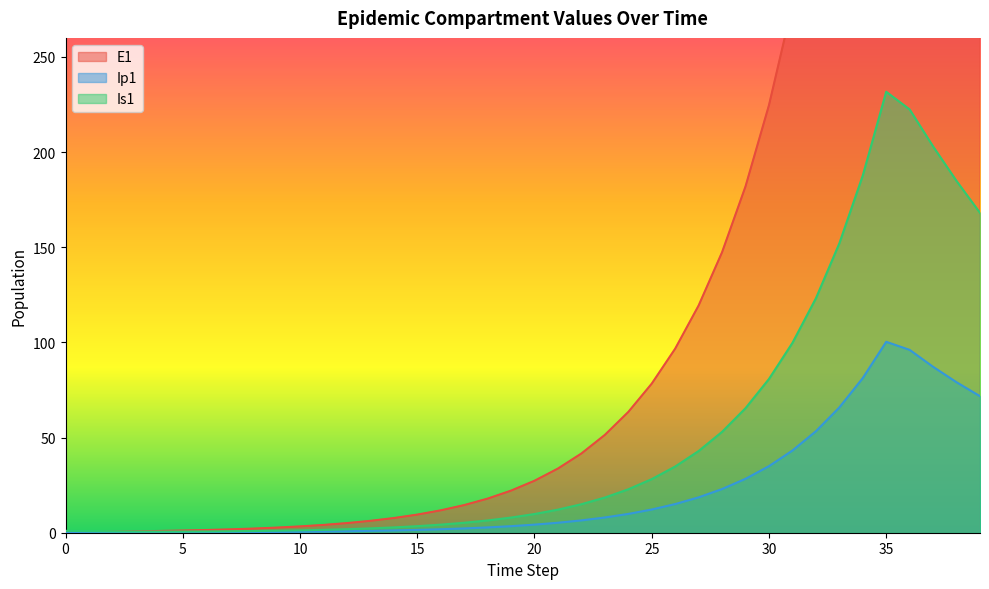

True or false: Ip1 has a value of 0.5 at 10.

True